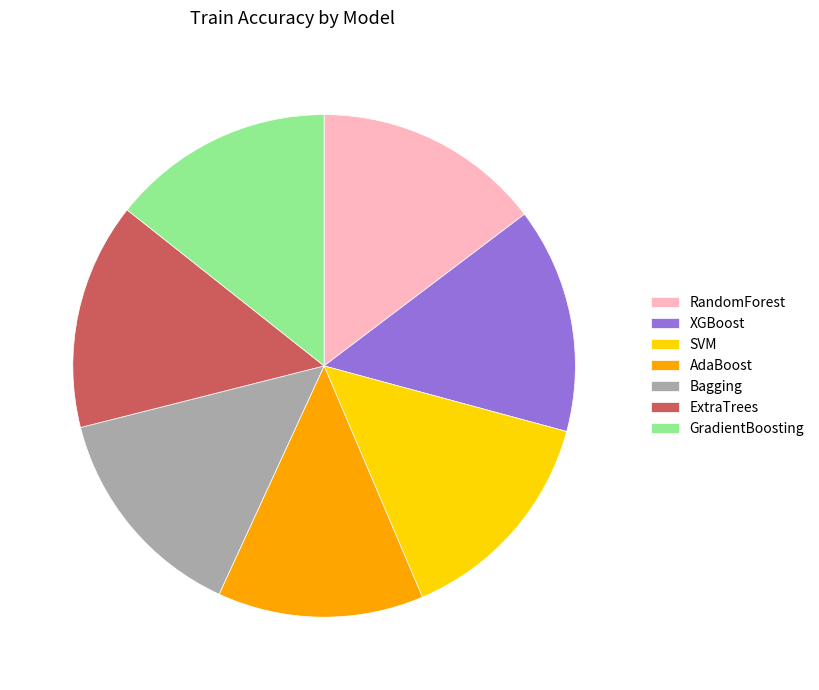

Is the sum of XGBoost and GradientBoosting greater than half?

No